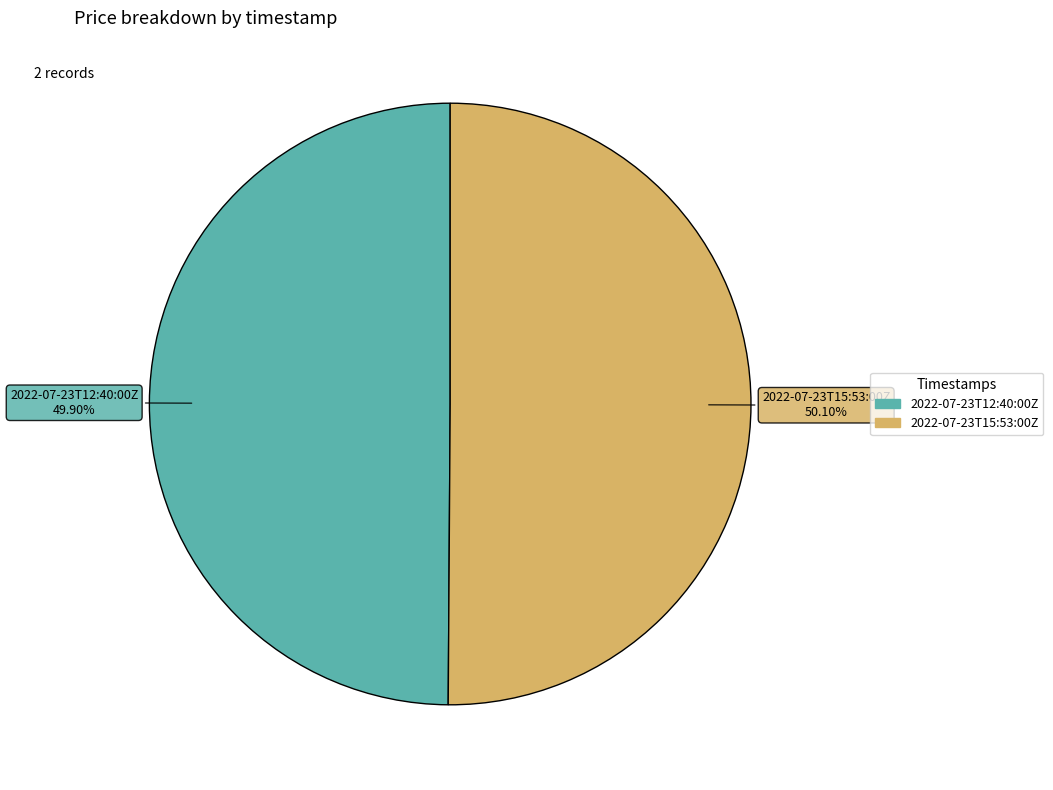

True or false: 2022-07-23T15:53:00Z accounts for 50% of the total.

True